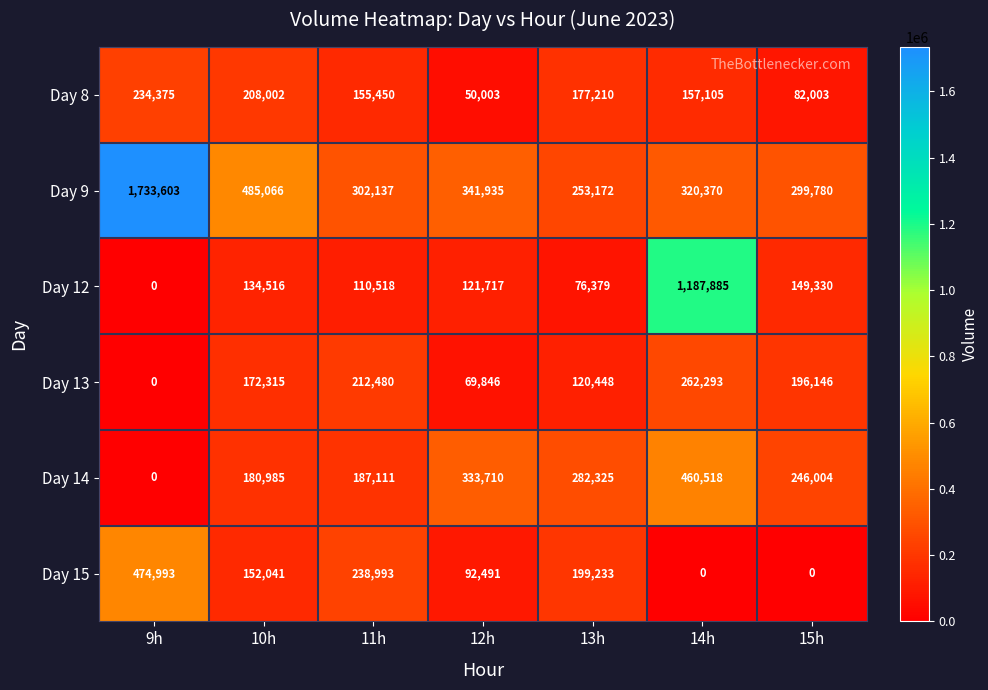

At which label does Day 15 first exceed 152041?

9h